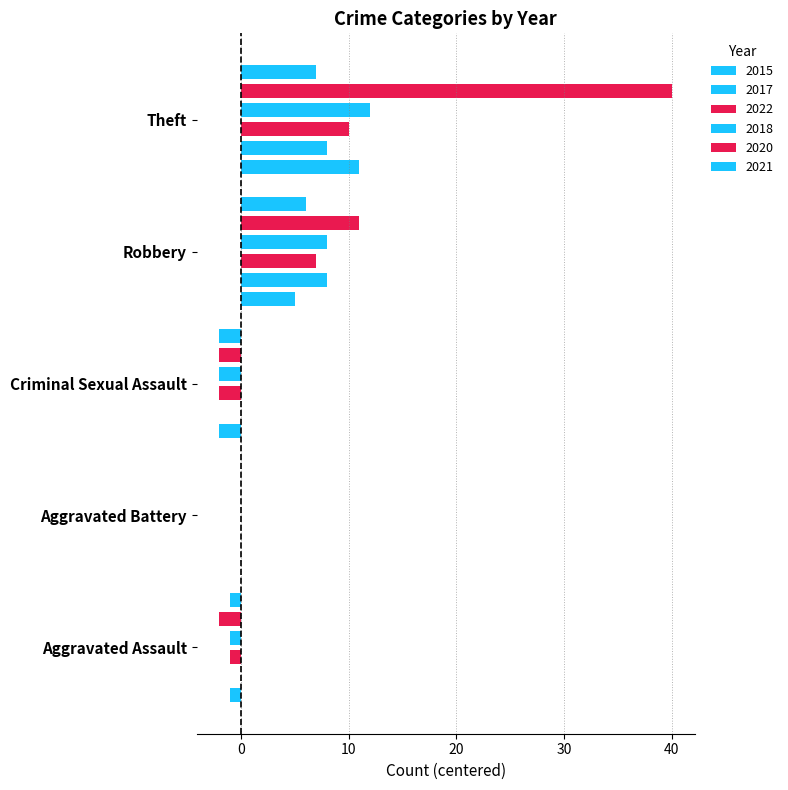

Reading right to left, transcribe all the data shown in this chart.

2015: 11	5	-2	0	-1
2017: 8	8	0	0	0
2022: 10	7	-2	0	-1
2018: 12	8	-2	0	-1
2020: 40	11	-2	0	-2
2021: 7	6	-2	0	-1